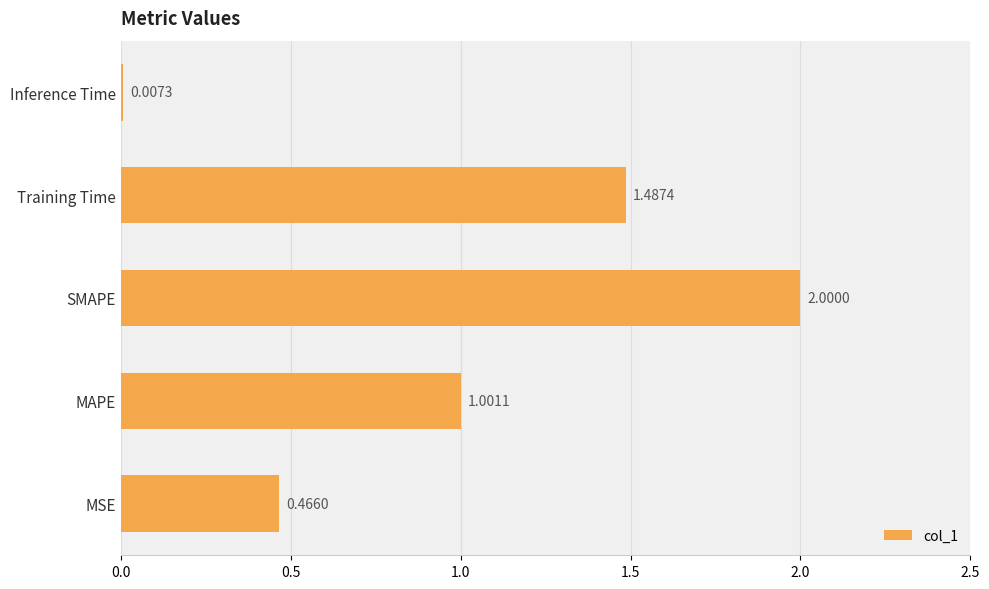

At which category does the chart reach its peak across all series?

SMAPE